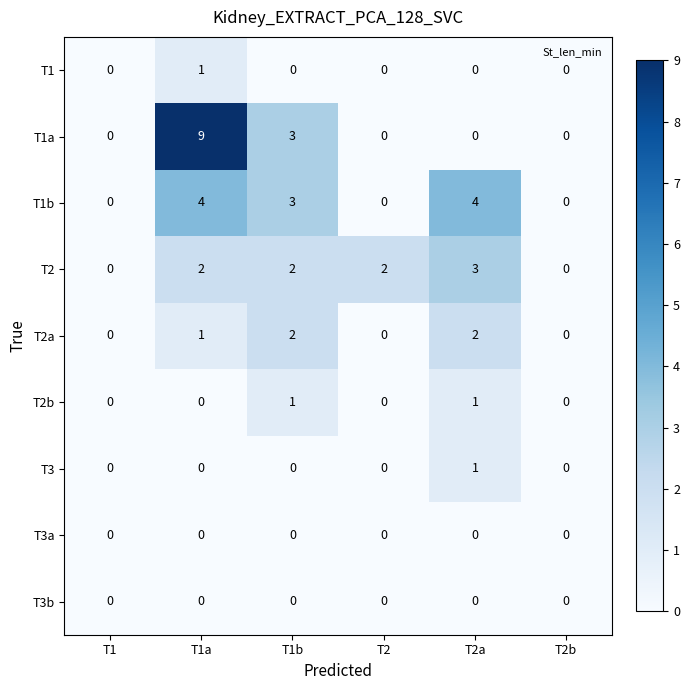

Which series changed the most between T1 and T1a?

T1a